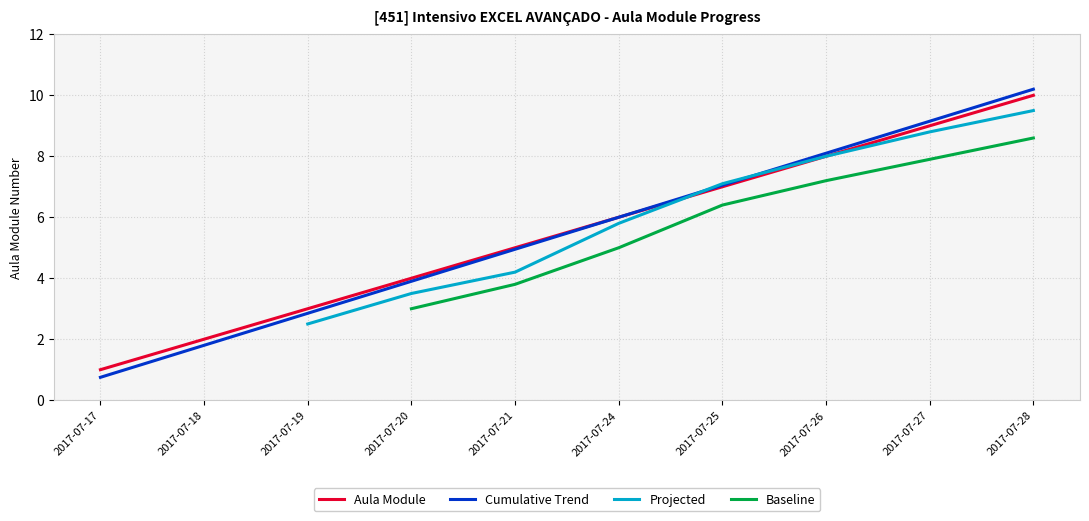

The chart shows a value of 3 at 2017-07-19. True or false?

True